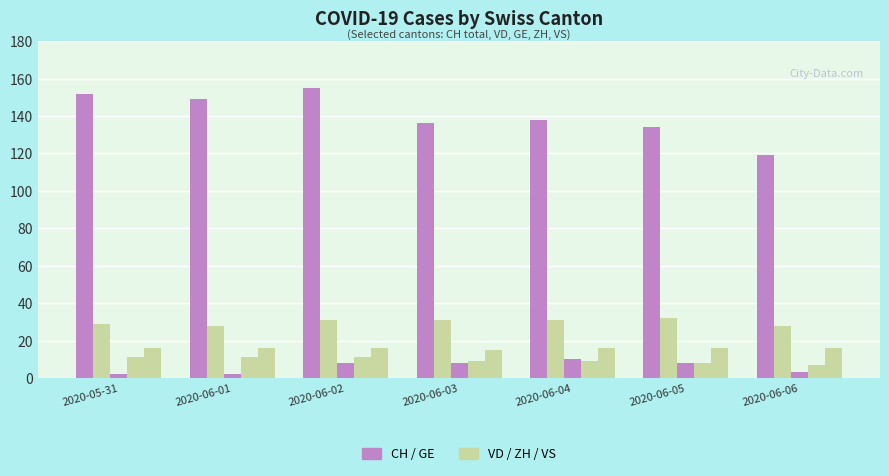

Is it true that CH equals 119 at 2020-06-06?

True